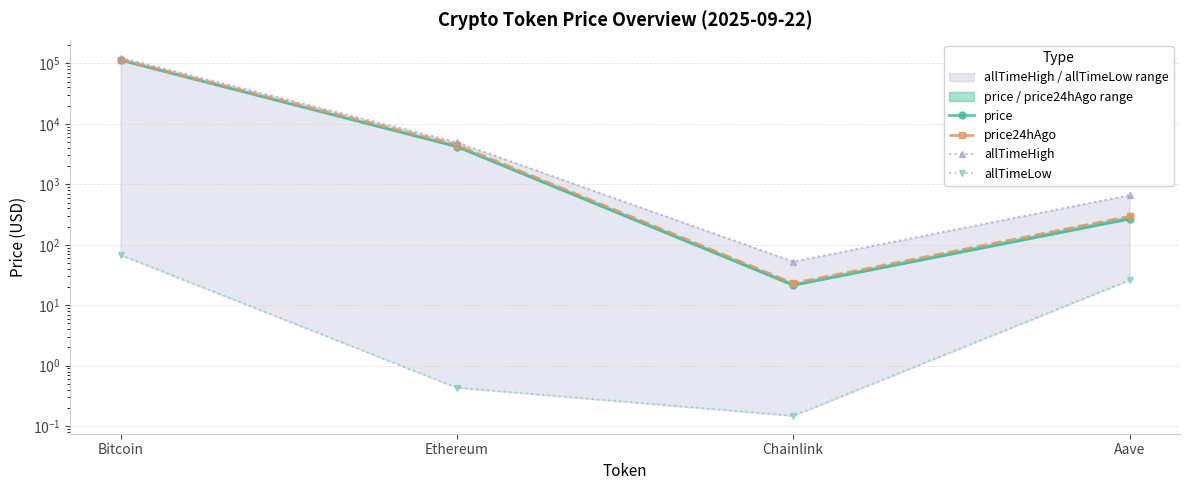

What is the sum of all allTimeHigh values?

129788.4